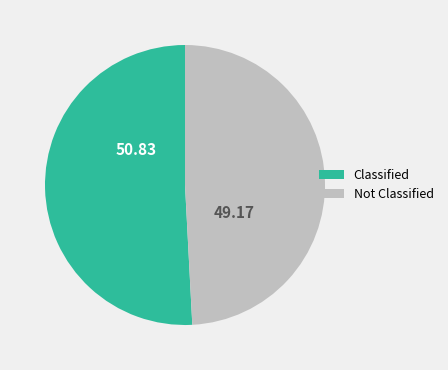

Which slice is the smallest?

Not Classified